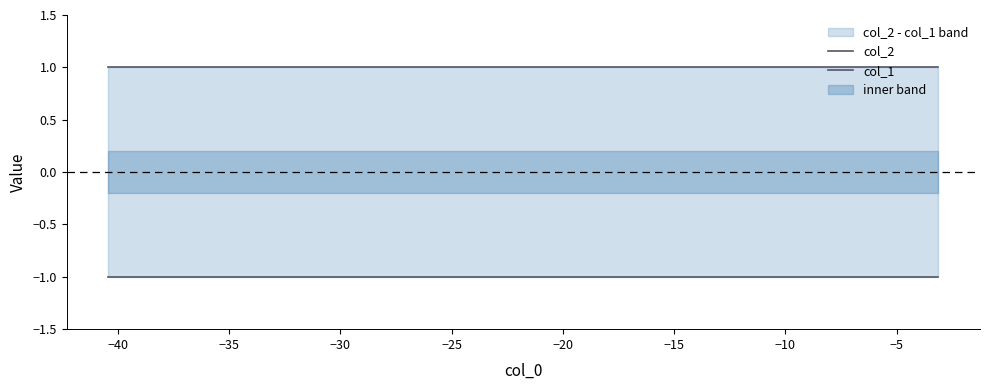

True or false: col_1 and col_2 intersect in this chart.

False